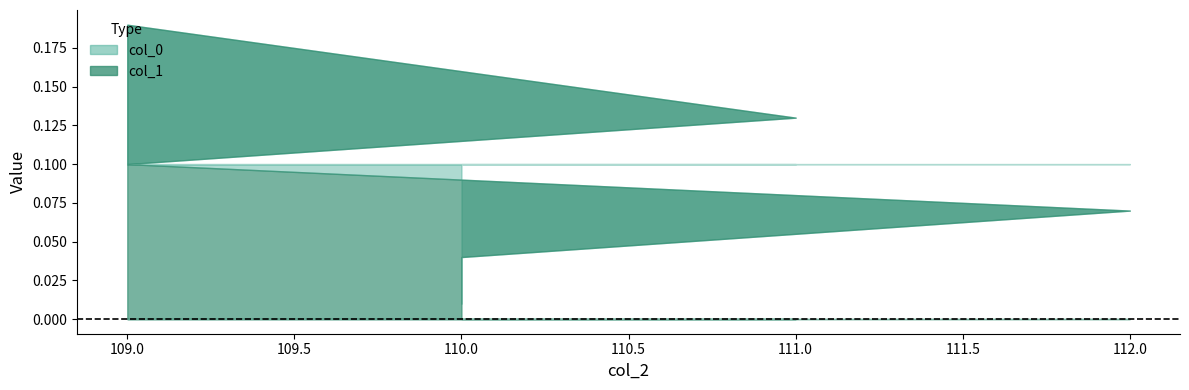

Between 109 and 110, which is larger?

109